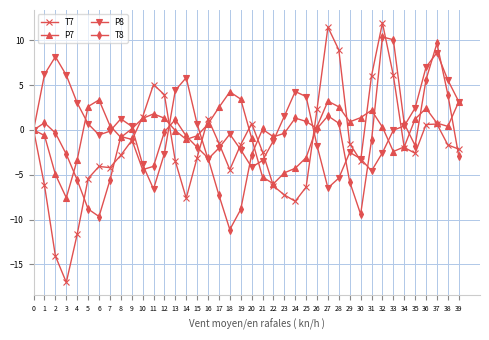

How many categories are shown in the chart?

40